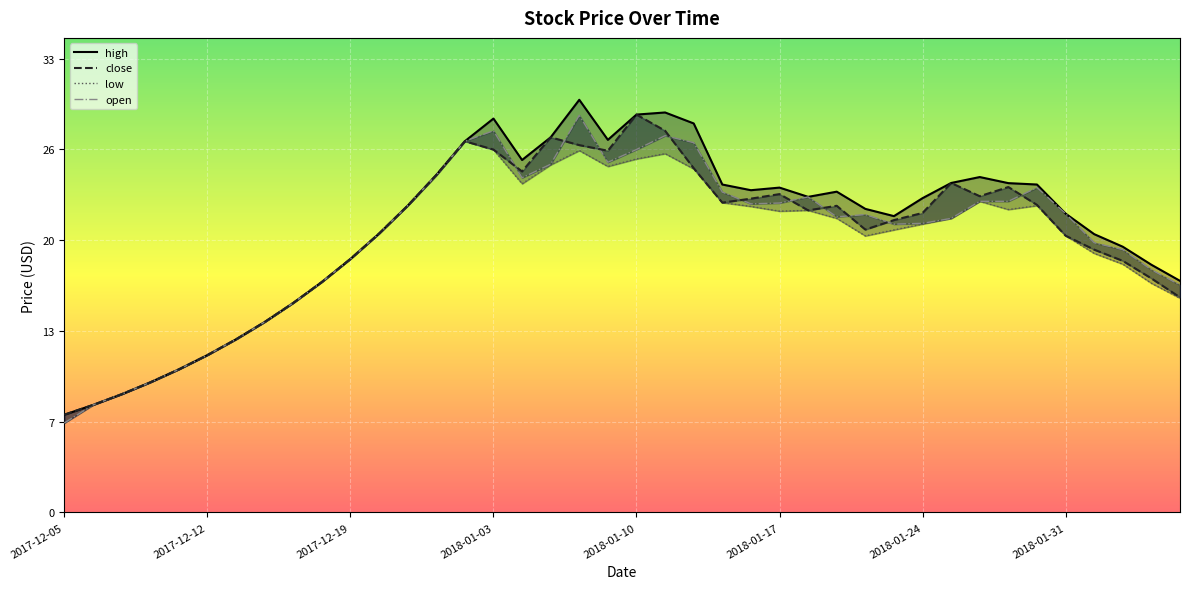

What value does the open series have at 2017-12-20?

20.2